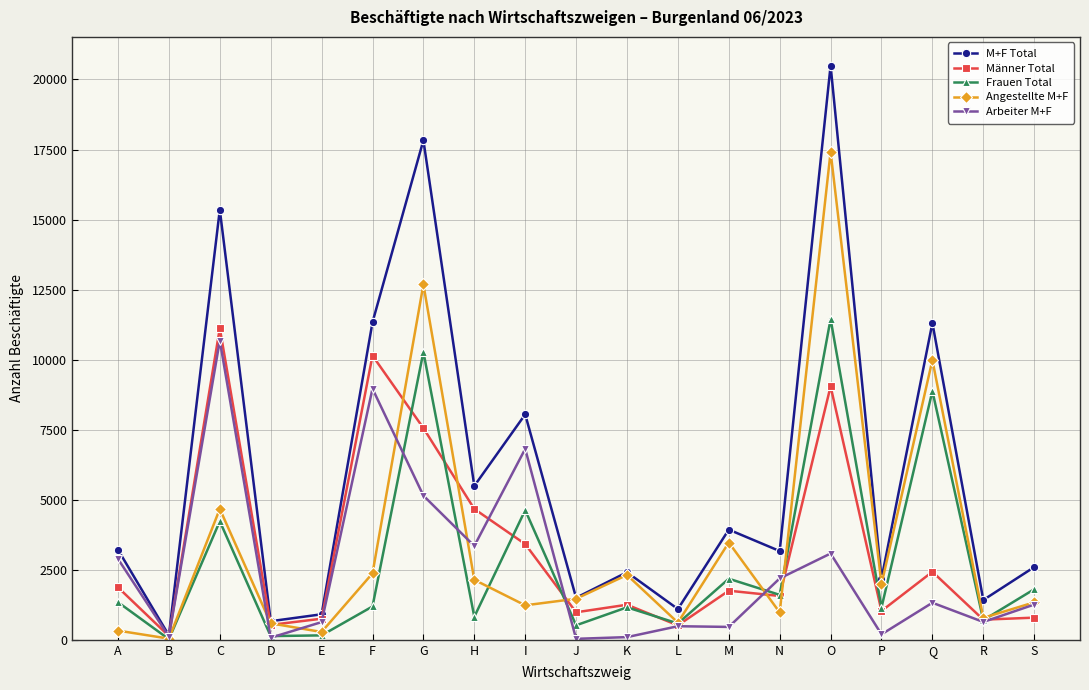

How many lines are shown in the chart?

5